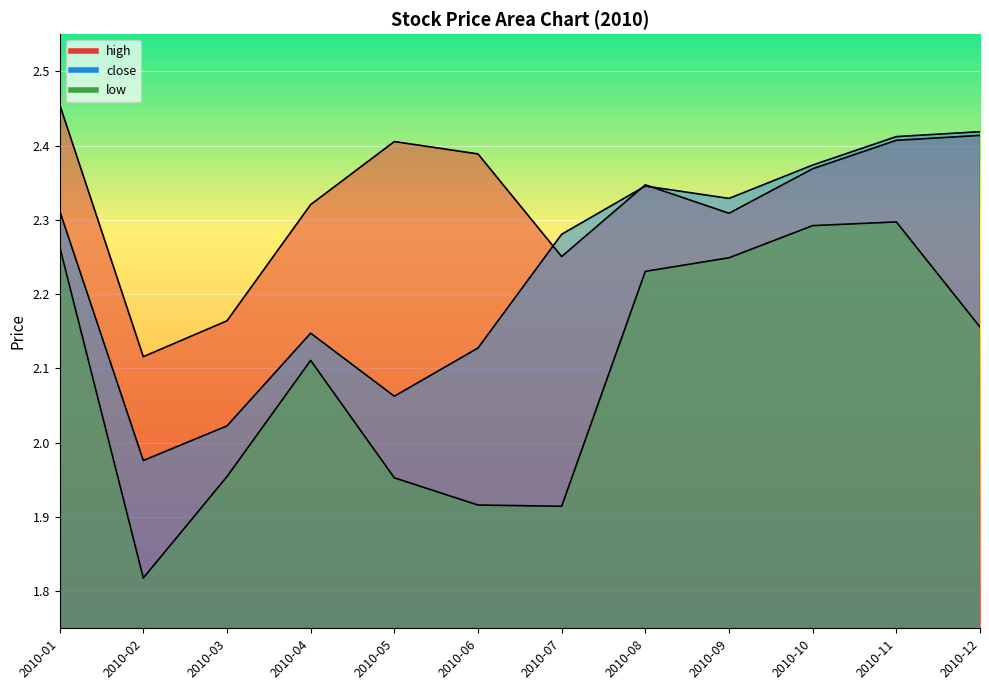

Count the number of data series in this chart.

3